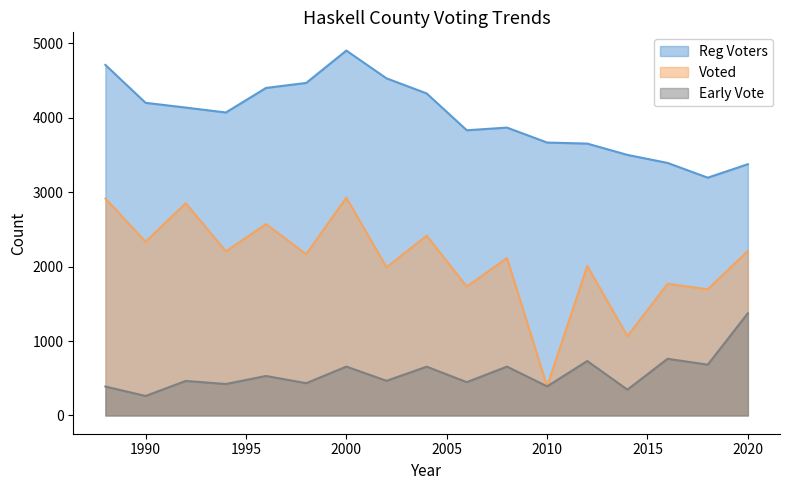

At which category does the chart reach its peak across all series?

2000